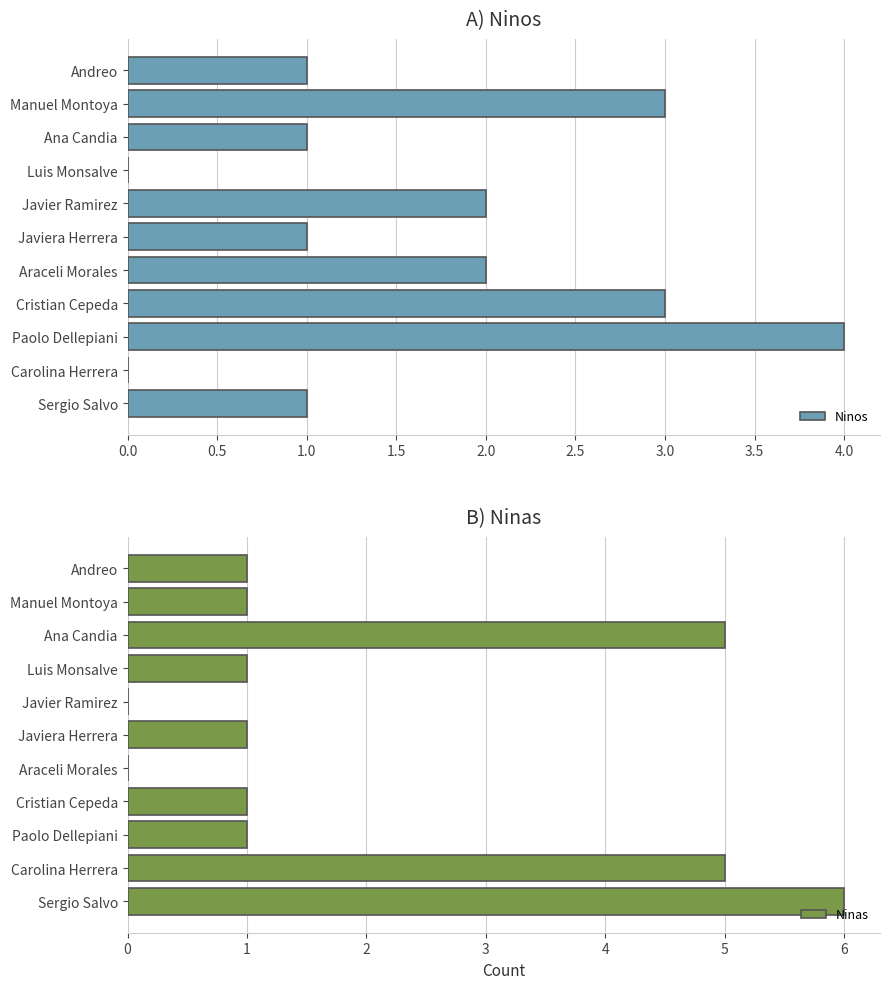

True or false: Ninos has a value of 2 at Araceli Morales.

True